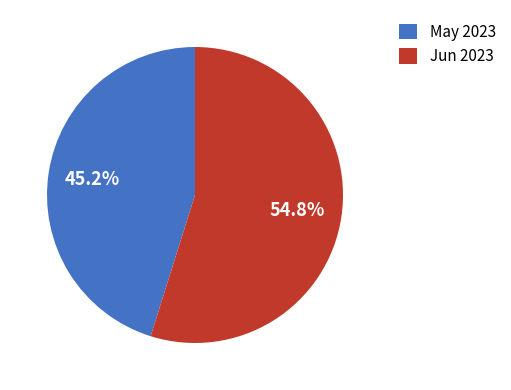

How many segments does this pie chart have?

2